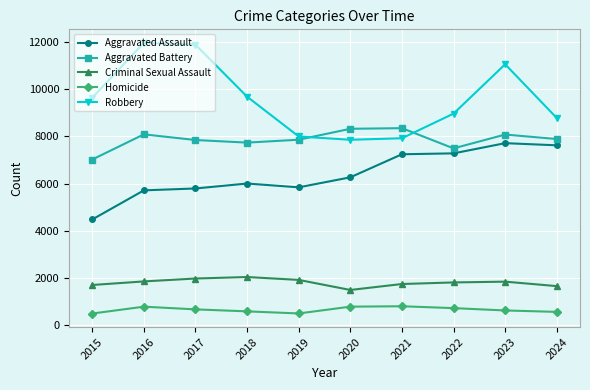

What is the difference between the highest and lowest values at 2018?

9093